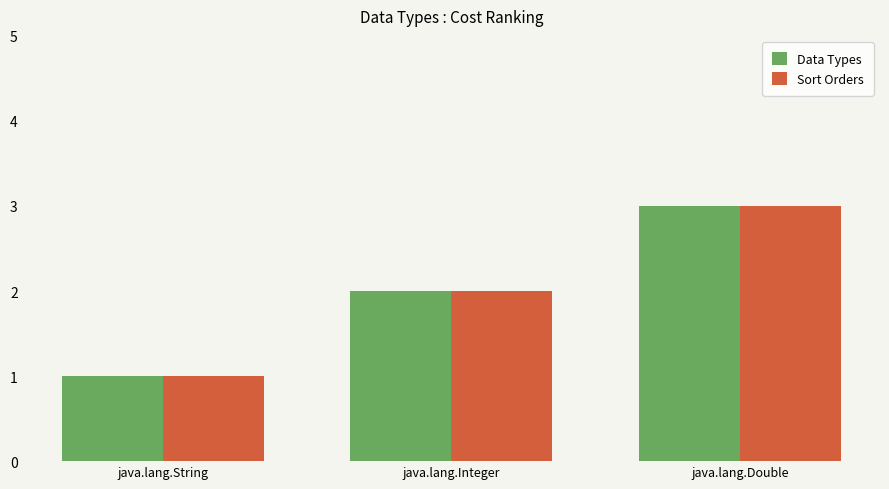

What is the difference between the Data Types values at java.lang.String and java.lang.Integer?

1